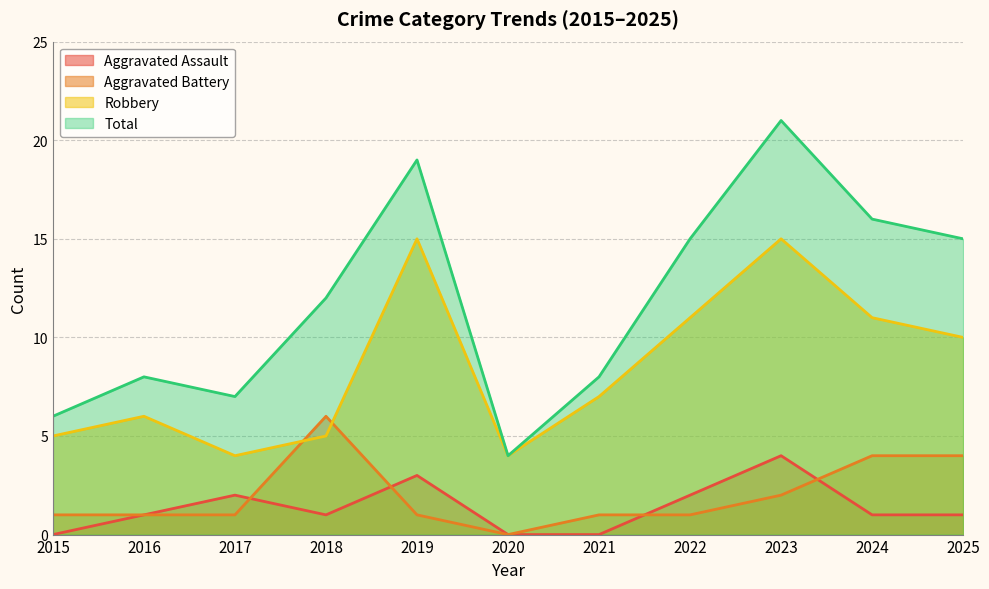

How many lines are shown in the chart?

4